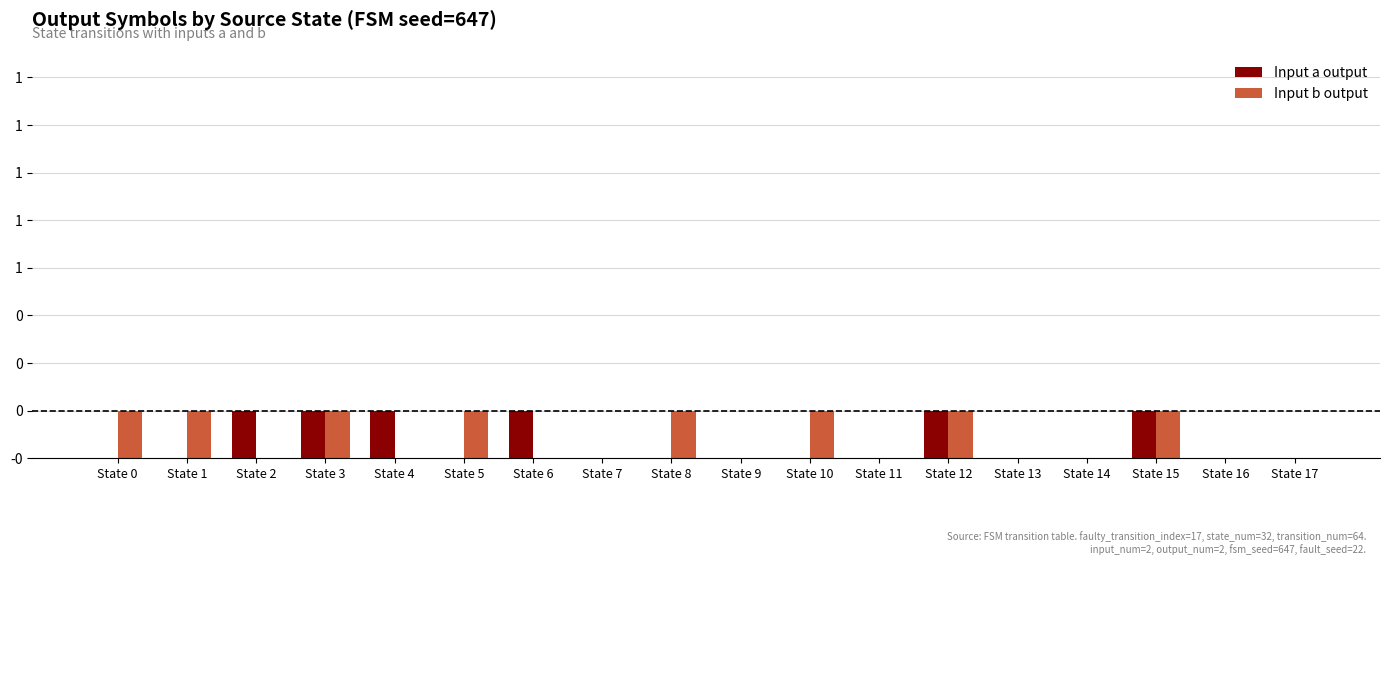

What is the value of the Input a output bar at the 5th from the left?

-1